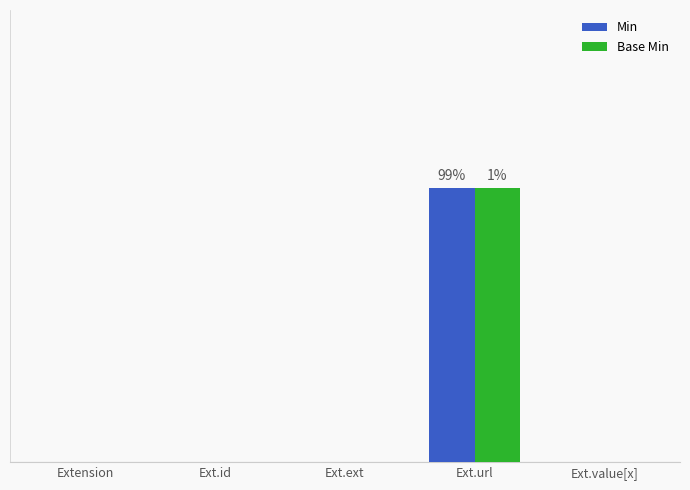

Reading left to right, transcribe all the data shown in this chart.

Min: 0	0	0	1	0
Base Min: 0	0	0	1	0